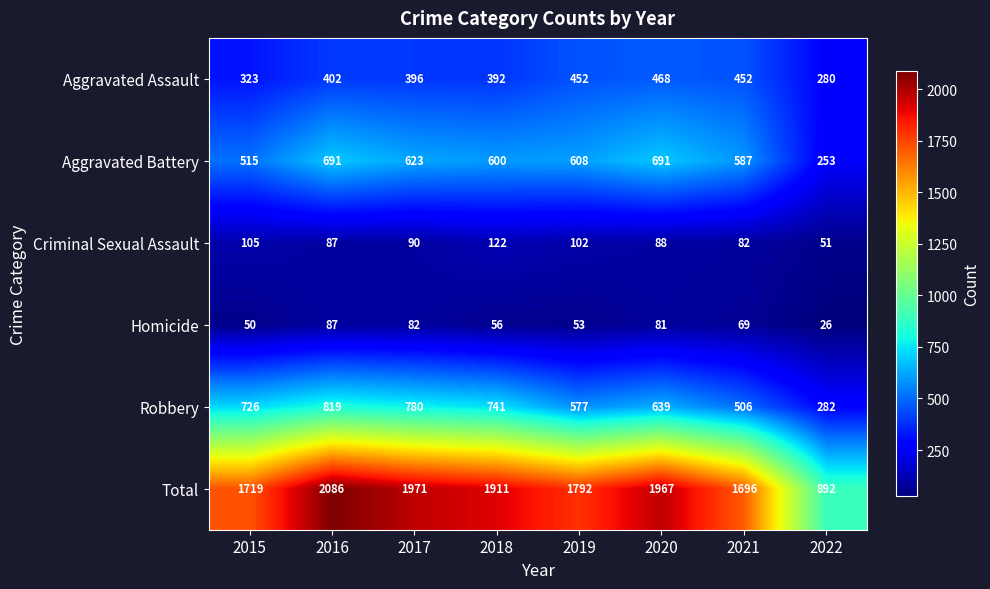

The Aggravated Assault series shows 547 at 2015. True or false?

False